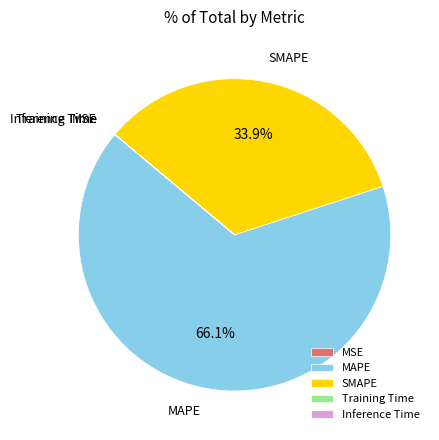

Is there any slice that represents more than half of the pie?

Yes